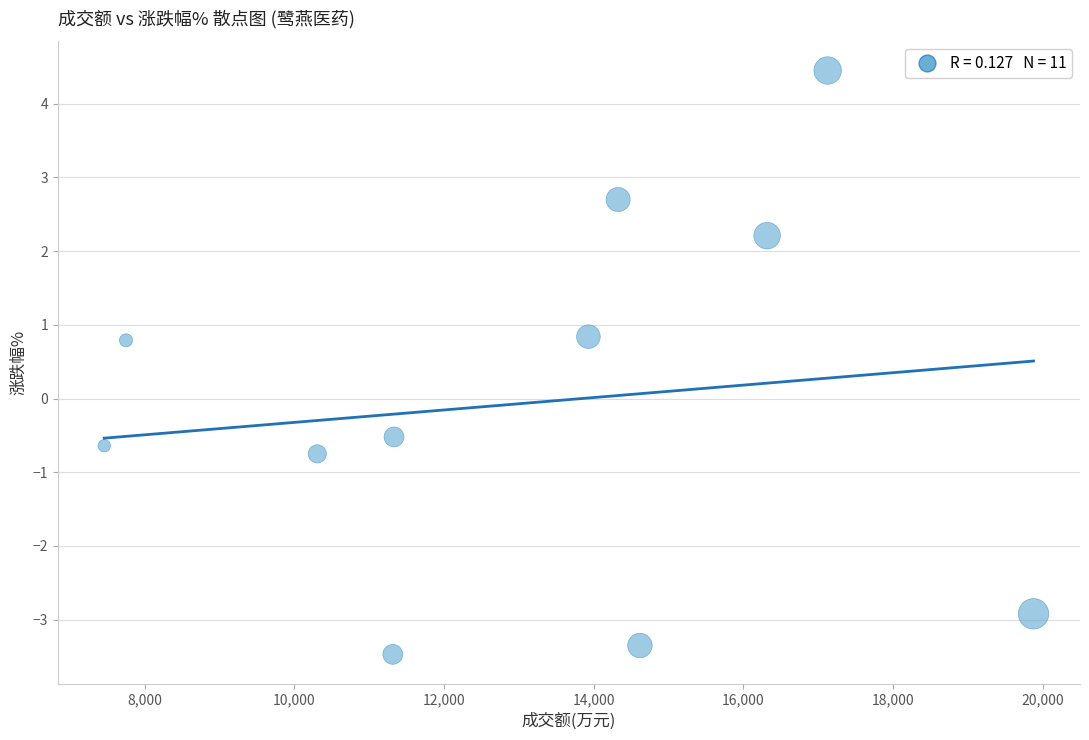

What Y value in the scatter plot is closest to 0?

-0.5